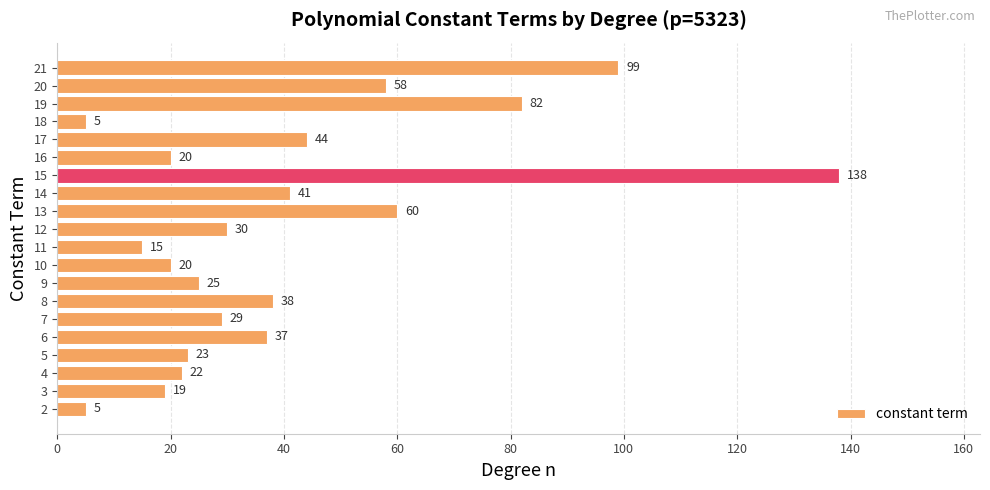

What is the minimum value shown in the chart?

5